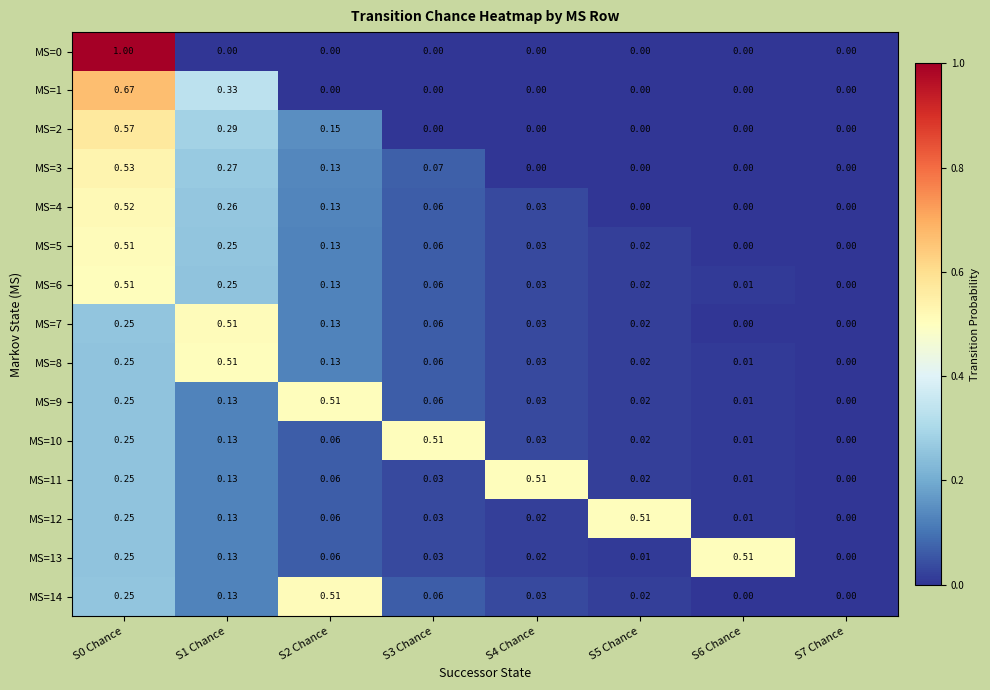

How many categories are shown in the chart?

8